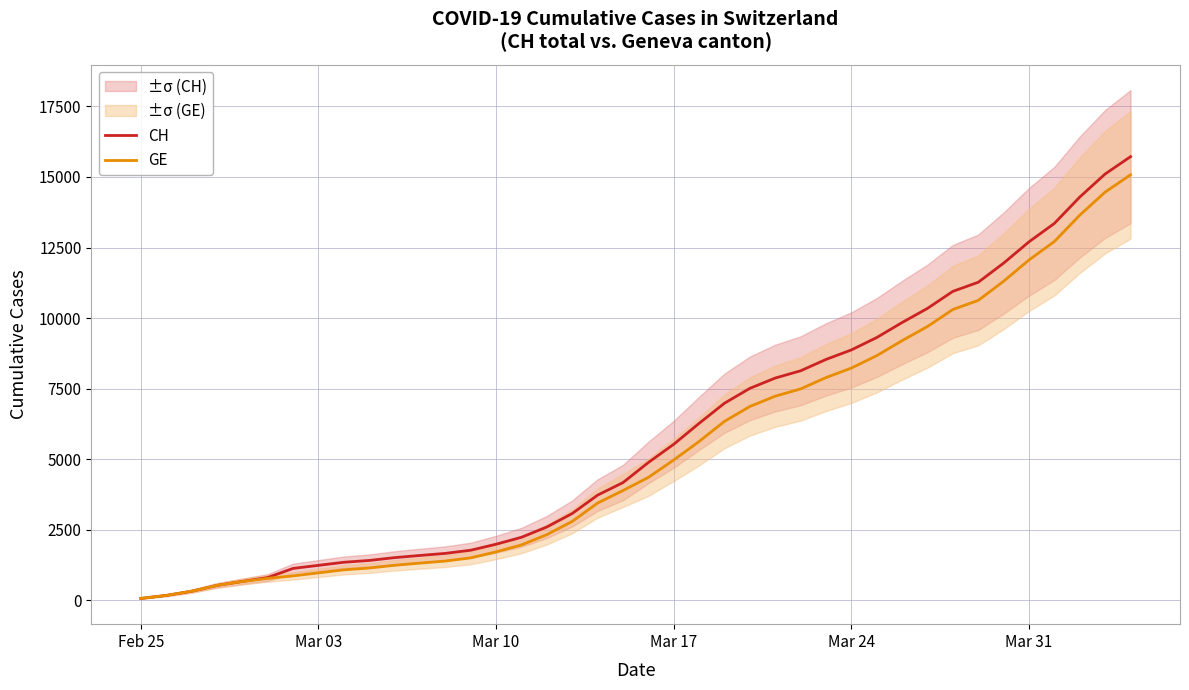

What is the difference between the second highest and second lowest values in the CH series?

14928